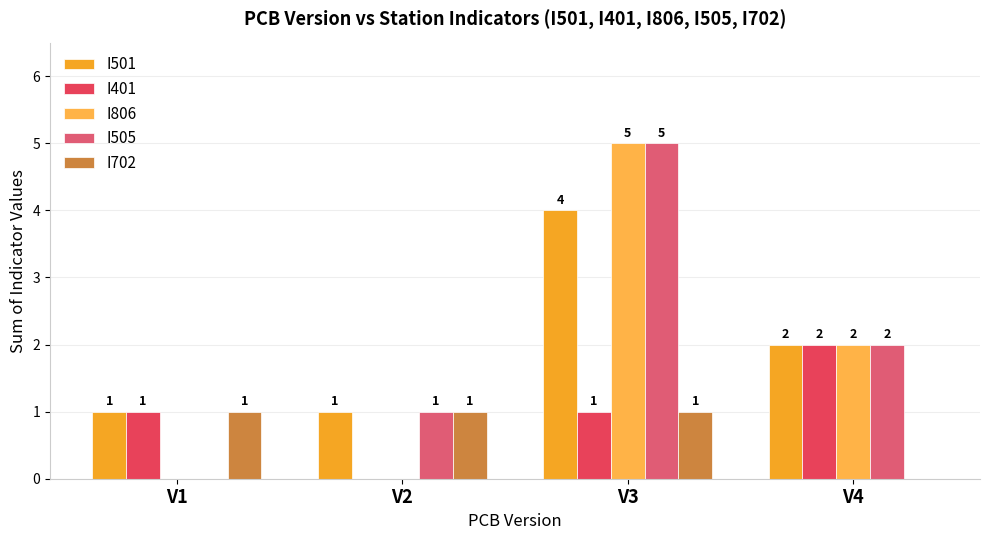

What is the maximum value for I806?

5